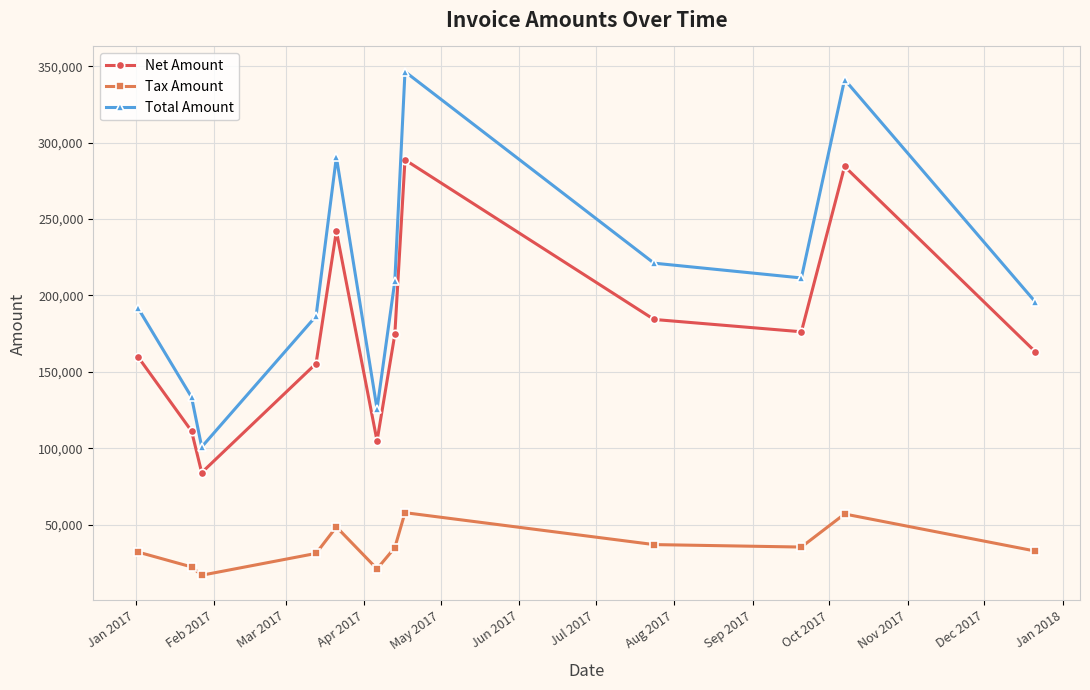

Which series has the largest range (max minus min)?

Total Amount